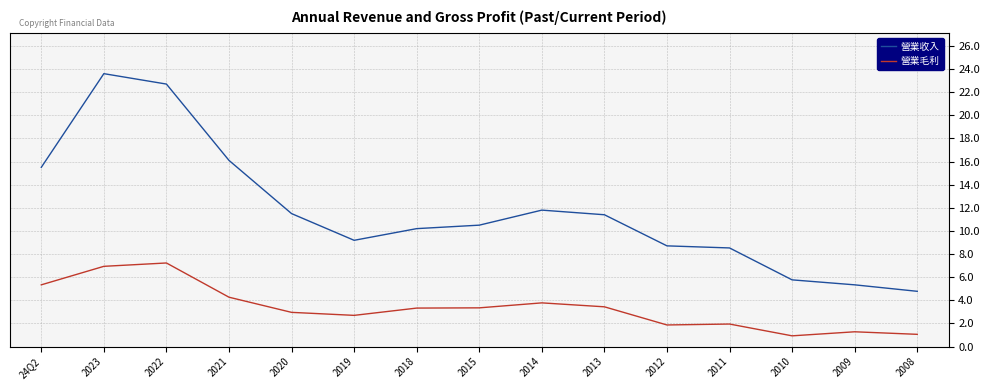

What is the difference between the maximum and second lowest values in the 營業毛利 series?

6.2